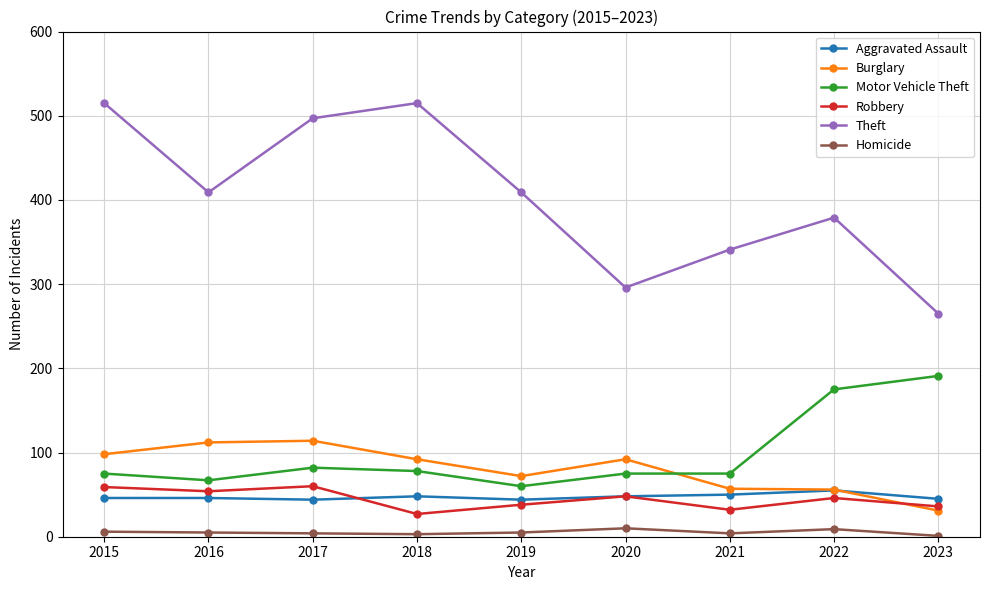

Where is the first local minimum for Burglary?

2019